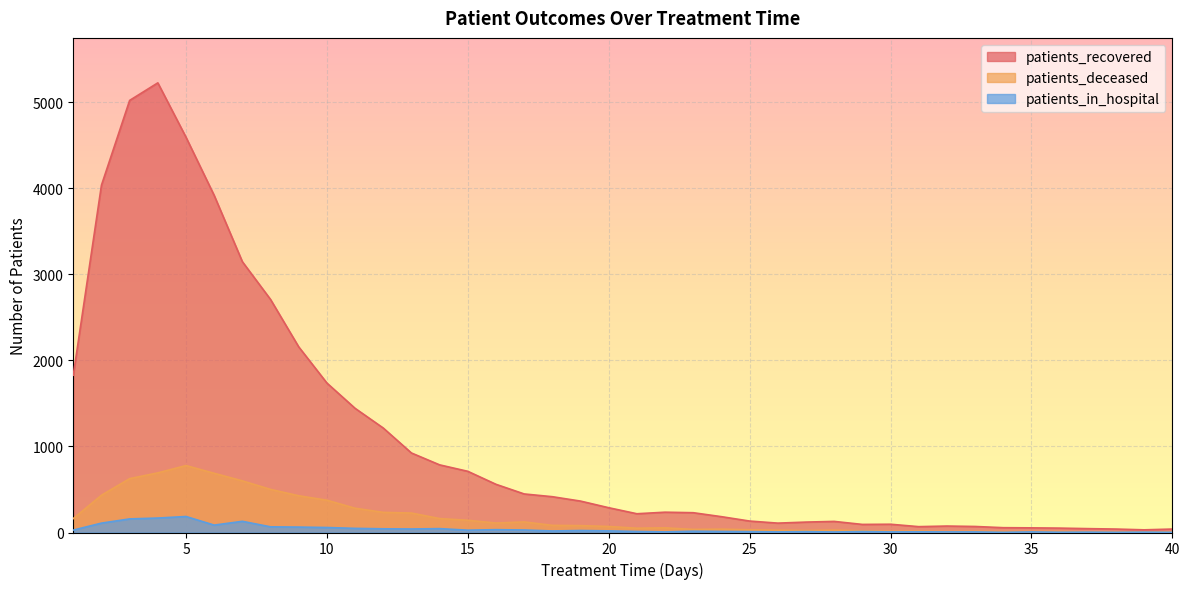

What is the sum of all patients_recovered values?

43604